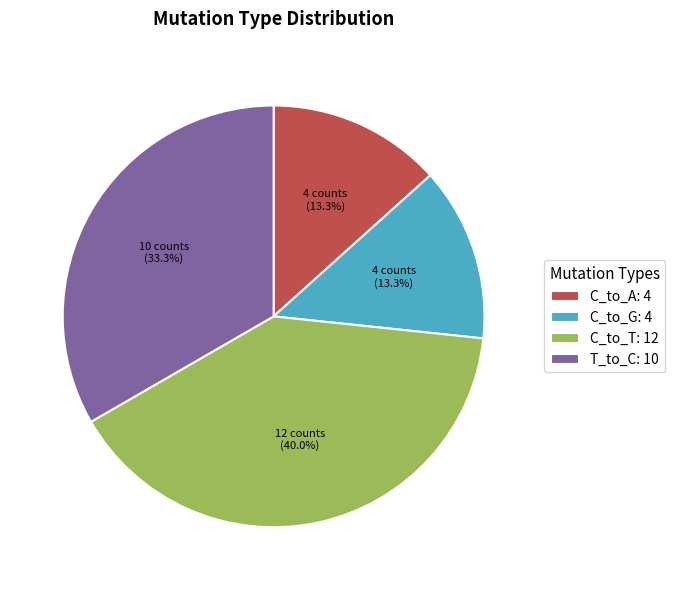

How many slices are in this pie chart?

4